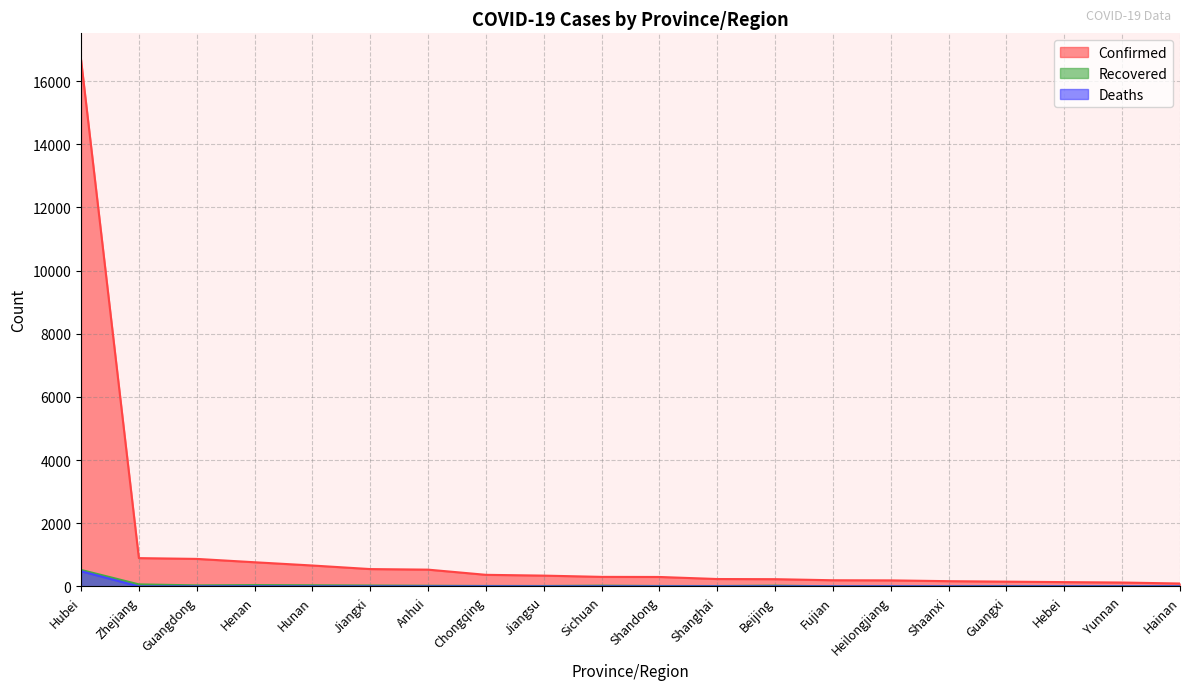

What is the sum of all Recovered values?

870